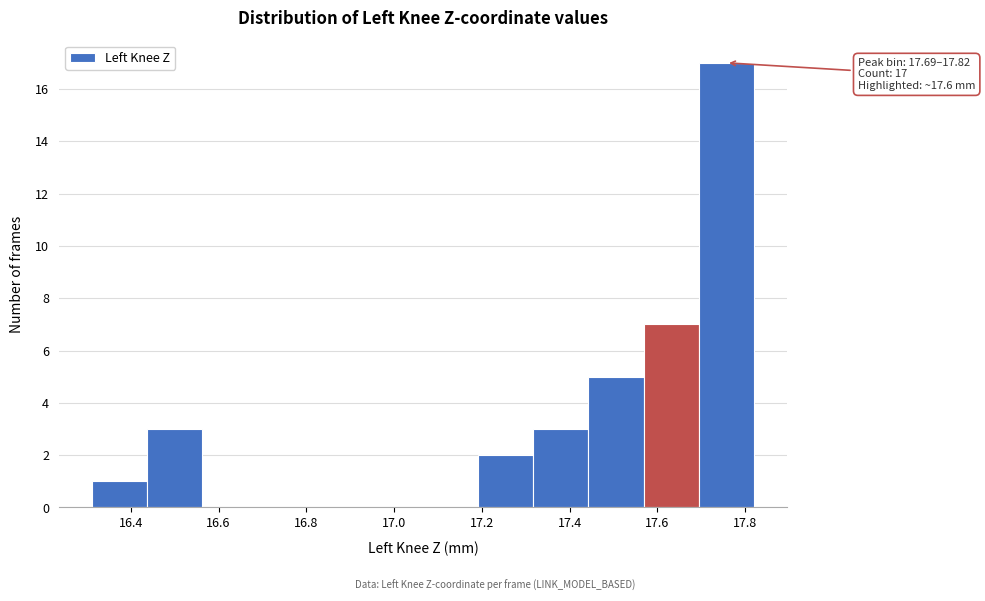

Which range on the x-axis has the tallest bar?

17.70 to 17.82